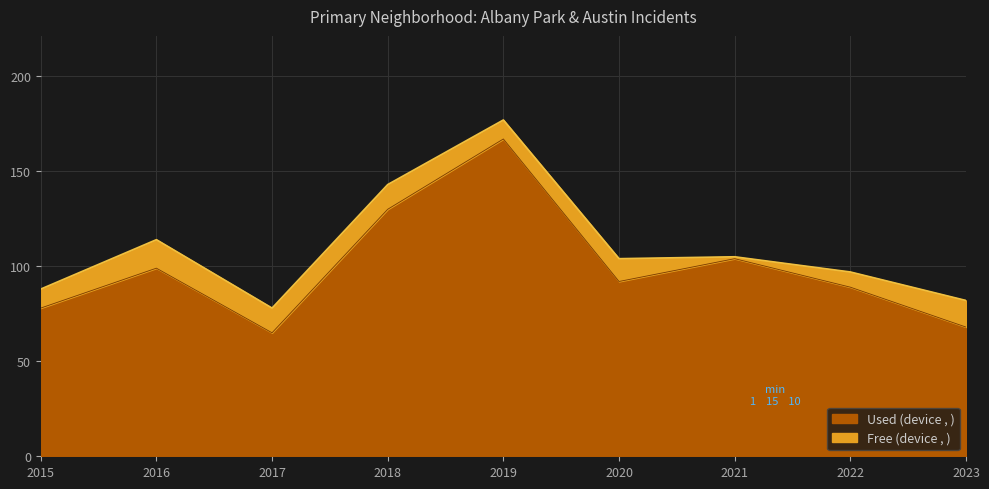

What is the change in value from 2018 to 2019?

+37